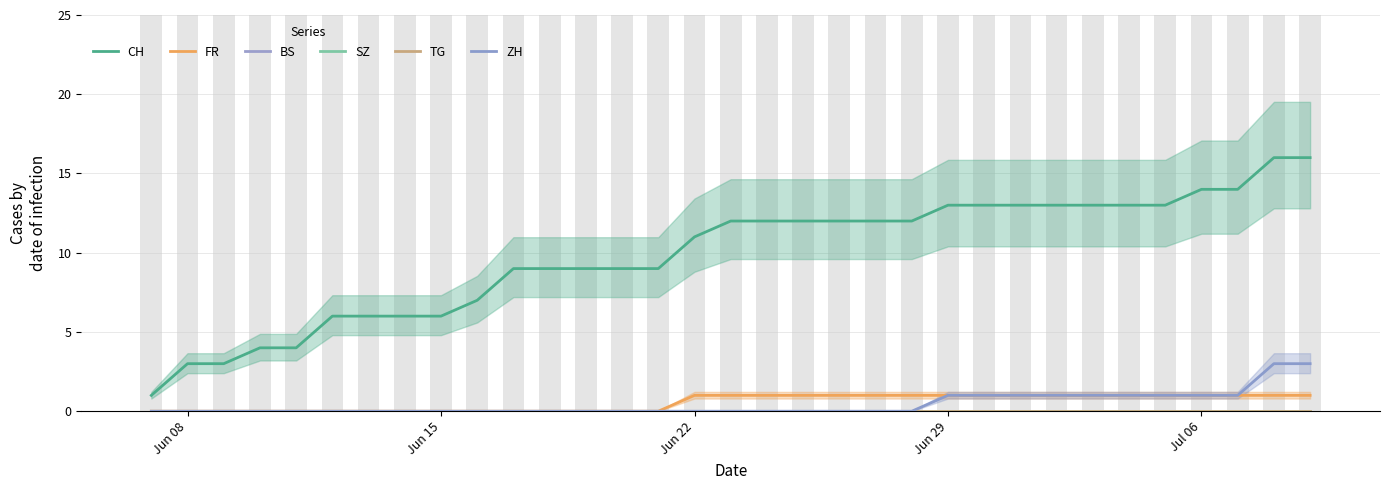

Reading left to right, extract all data points from this chart.

CH: 1	3	3	4	4	6	6	6	6	7	9	9	9	9	9	11	12	12	12	12	12	12	13	13	13	13	13	13	13	14	14	16	16
FR: 0	0	0	0	0	0	0	0	0	0	0	0	0	0	0	1	1	1	1	1	1	1	1	1	1	1	1	1	1	1	1	1	1
BS: 0	0	0	0	0	0	0	0	0	0	0	0	0	0	0	0	0	0	0	0	0	0	0	0	0	0	0	0	0	0	0	0	0
SZ: 0	0	0	0	0	0	0	0	0	0	0	0	0	0	0	0	0	0	0	0	0	0	0	0	0	0	0	0	0	0	0	0	0
TG: 0	0	0	0	0	0	0	0	0	0	0	0	0	0	0	0	0	0	0	0	0	0	0	0	0	0	0	0	0	0	0	0	0
ZH: 0	0	0	0	0	0	0	0	0	0	0	0	0	0	0	0	0	0	0	0	0	0	1	1	1	1	1	1	1	1	1	3	3